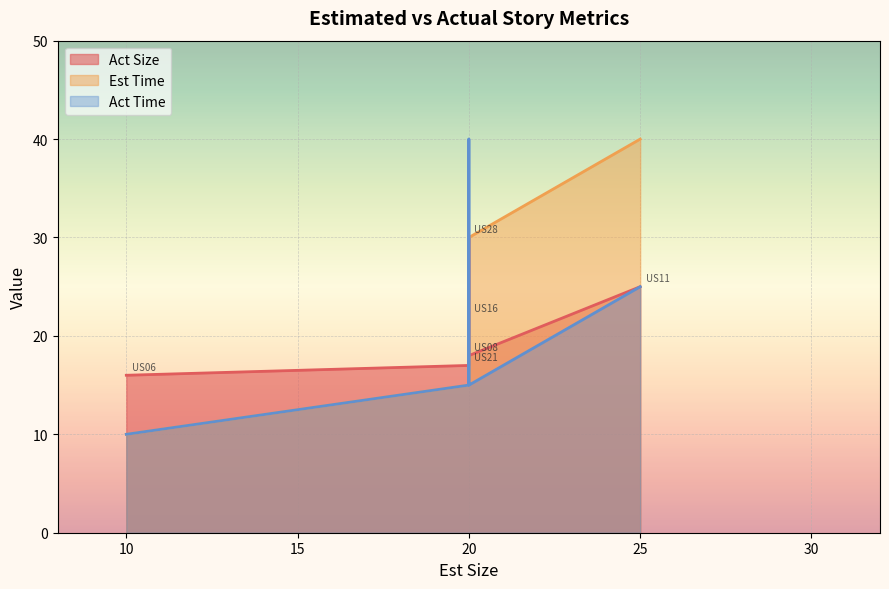

Reading left to right, transcribe all the data shown in this chart.

Act Size: US21=17	US28=30	US06=16	US16=22	US08=18	US11=25
Est Time: US21=15	US28=25	US06=10	US16=30	US08=30	US11=40
Act Time: US21=15	US28=20	US06=10	US16=40	US08=15	US11=25